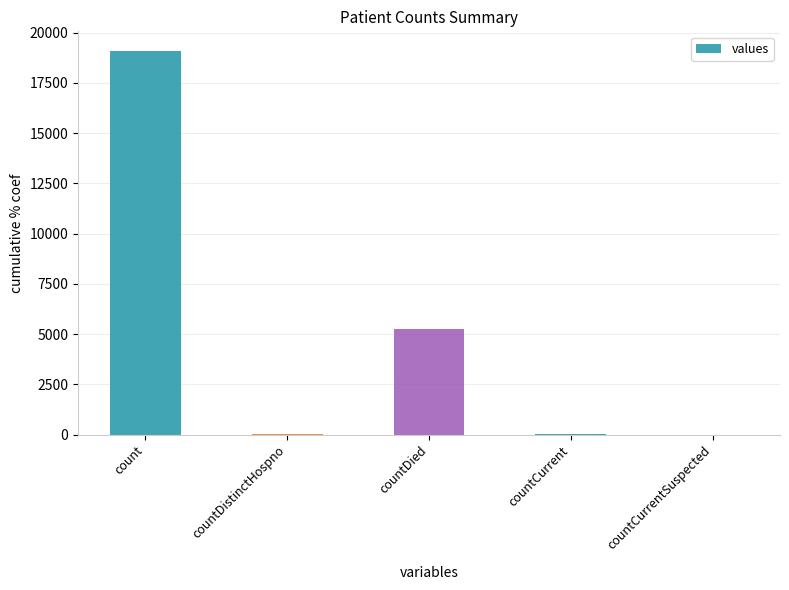

True or false: the data shows 10571 at countCurrentSuspected.

False